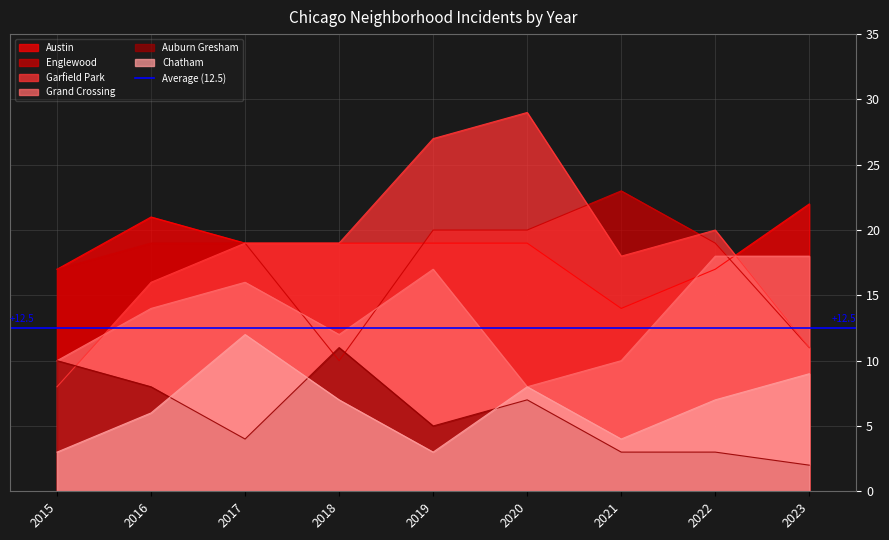

True or false: Auburn Gresham and Grand Crossing cross at least once.

False